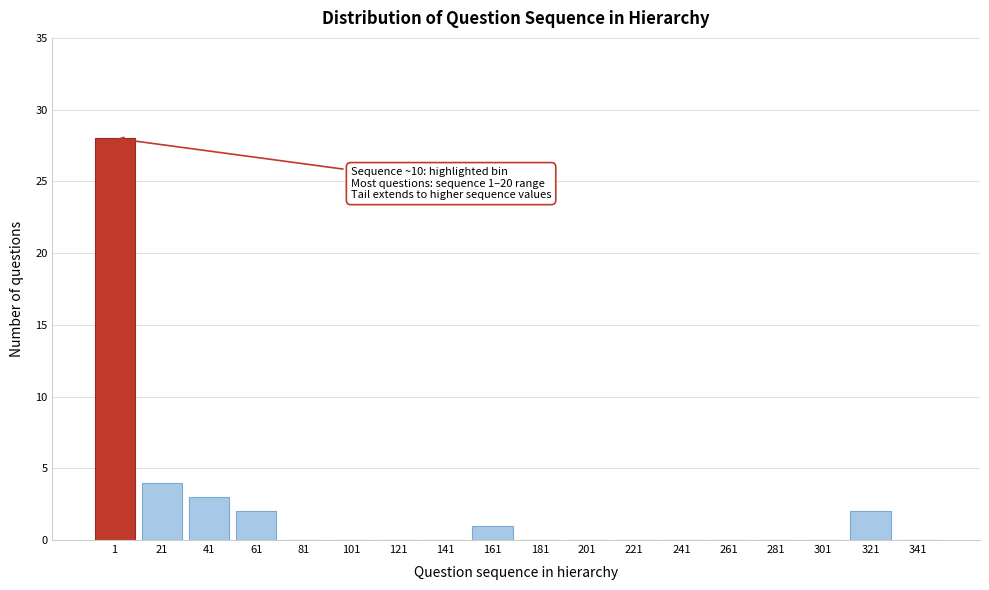

Reading left to right, list all the values displayed in this chart.

1=28	21=4	41=3	61=2	81=0	101=0	121=0	141=0	161=1	181=0	201=0	221=0	241=0	261=0	281=0	301=0	321=2	341=0